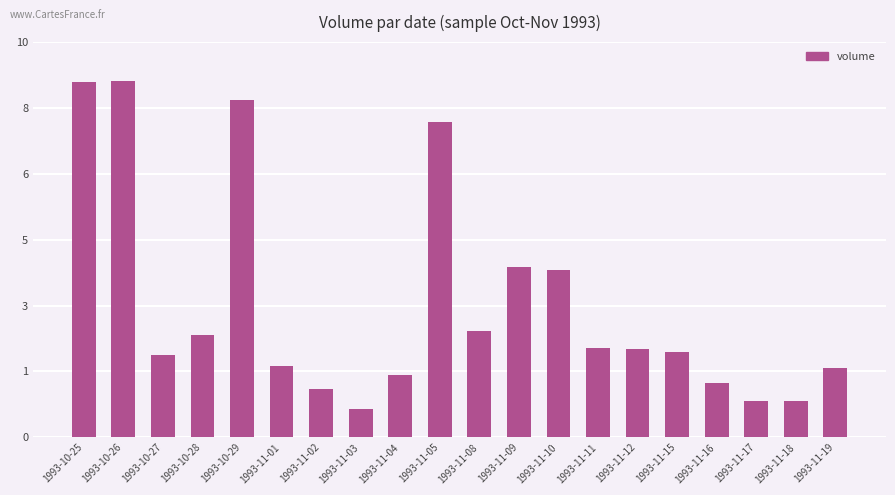

Where does the data first go above 2245500?

1993-10-25